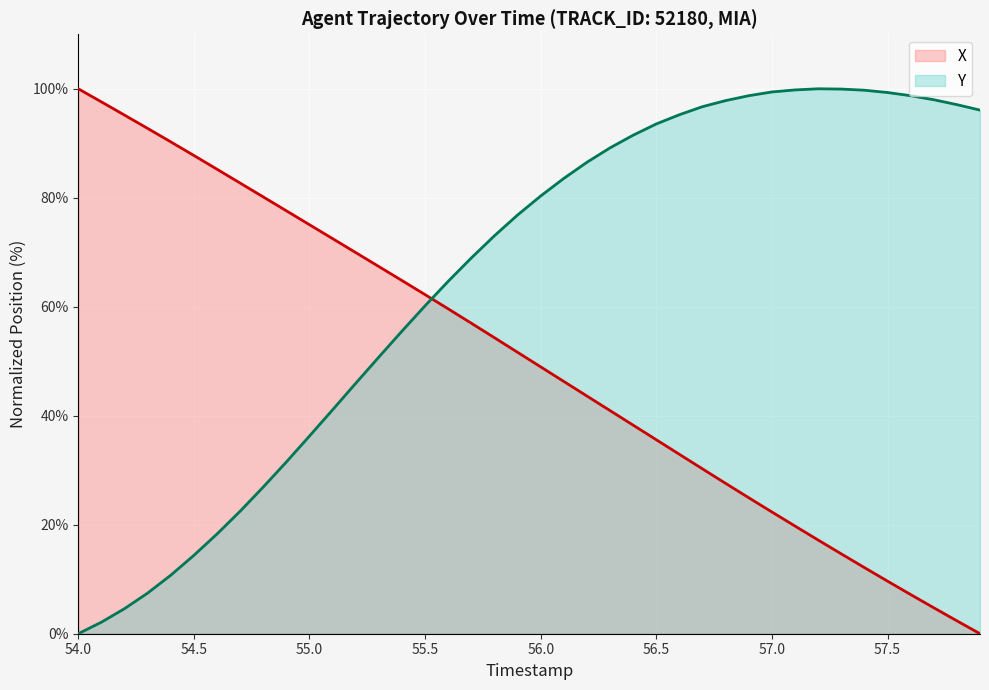

Rank the series by their average value, from highest to lowest.

Y, X